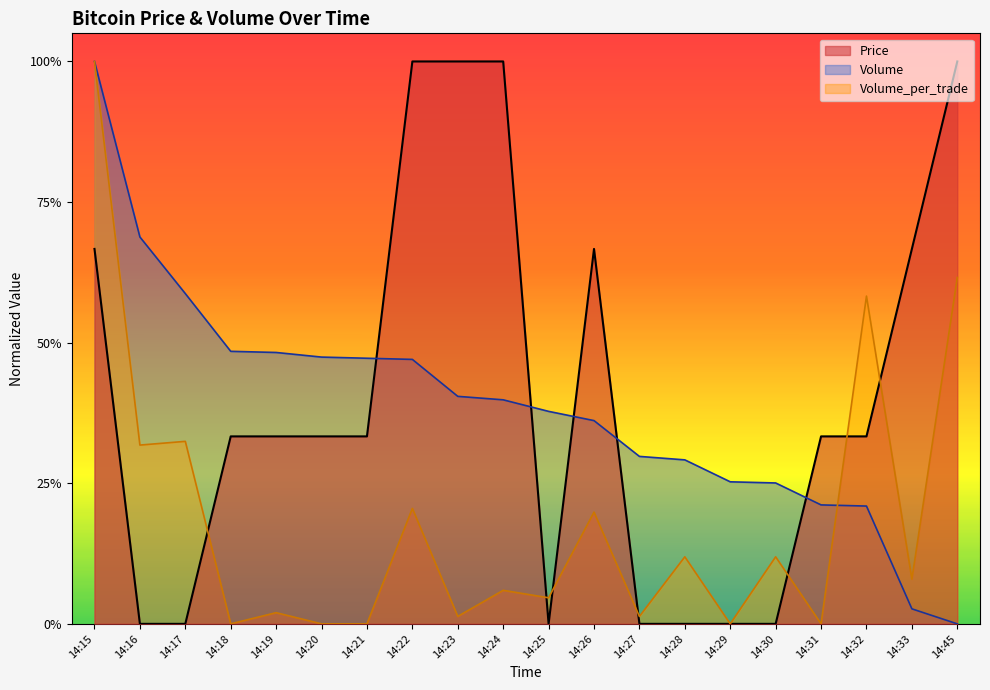

Is the value of Price at 14:16 greater than the value of Volume_per_trade at 14:20?

No